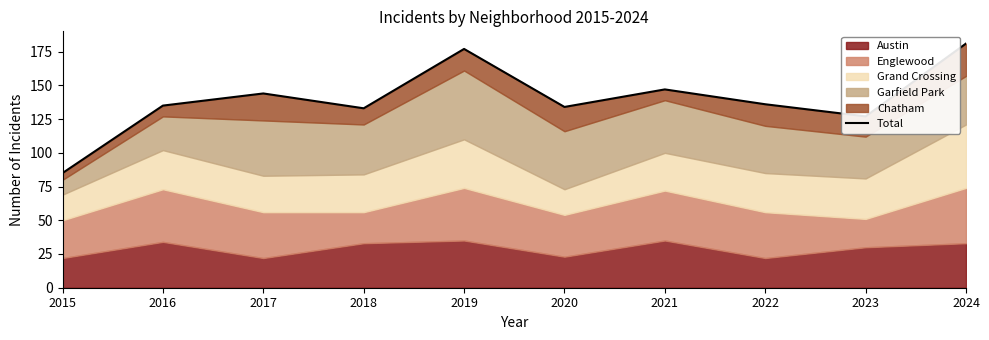

Where is the first local maximum?

2017